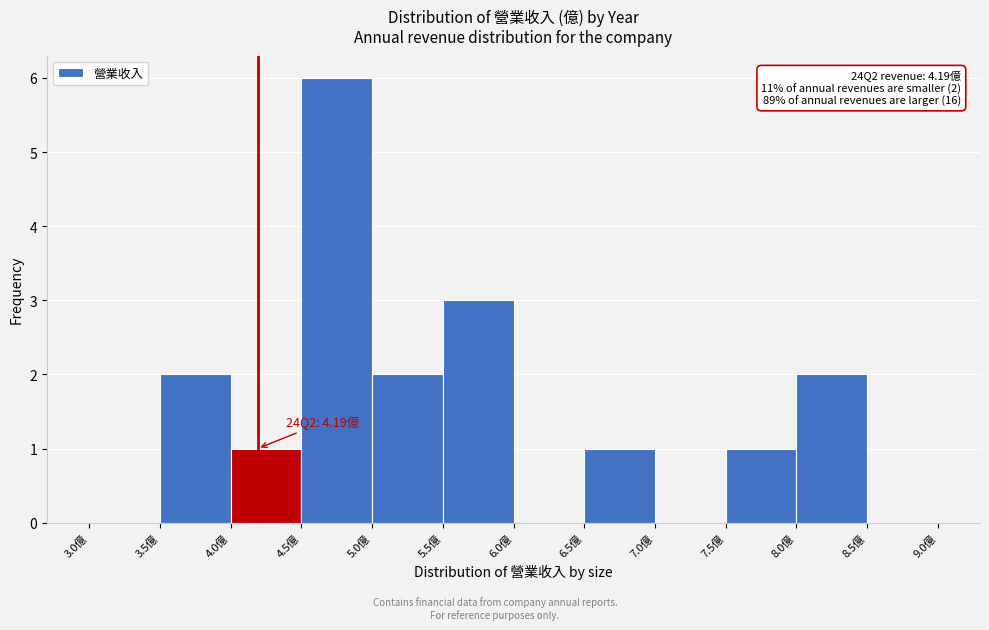

Which range on the x-axis has the tallest bar?

4.5 to 5.0